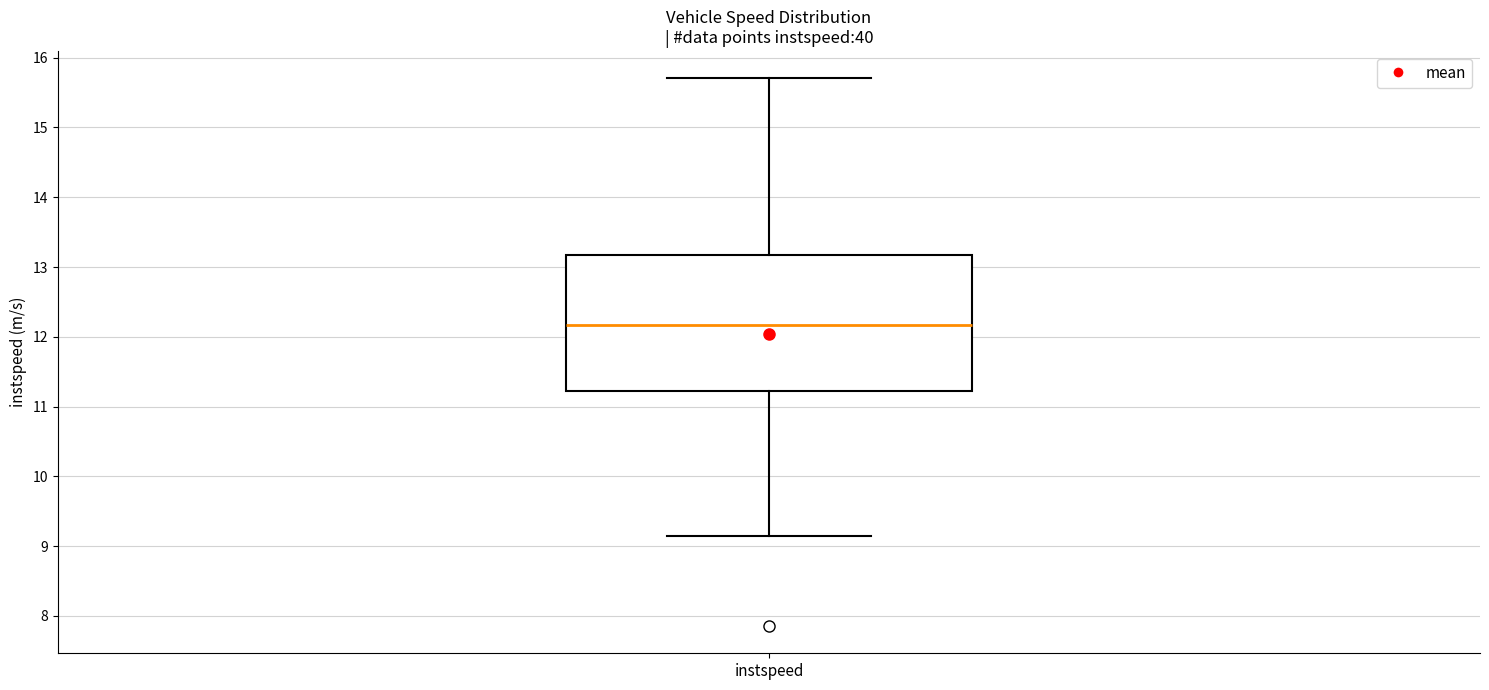

Where does the median line of the box for instspeed sit on the y-axis? The values are not printed on the chart, so give them approximately, as read against the axis.

12.2